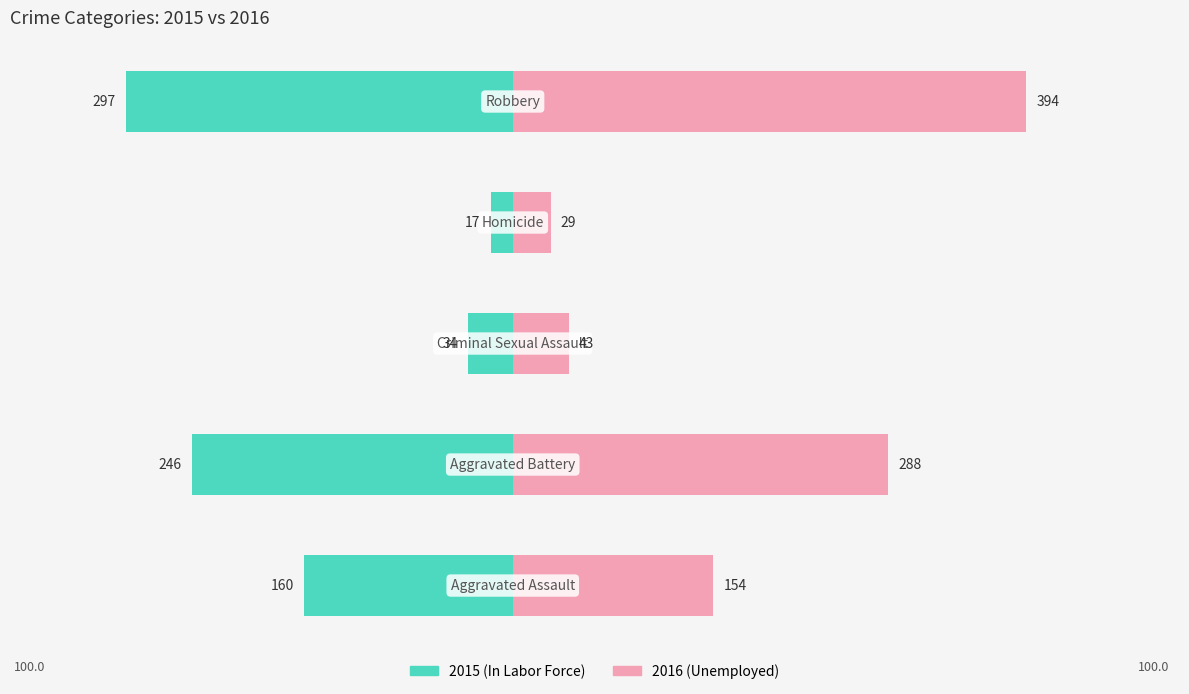

What is the label of the 2nd bar from the left?

Aggravated Battery